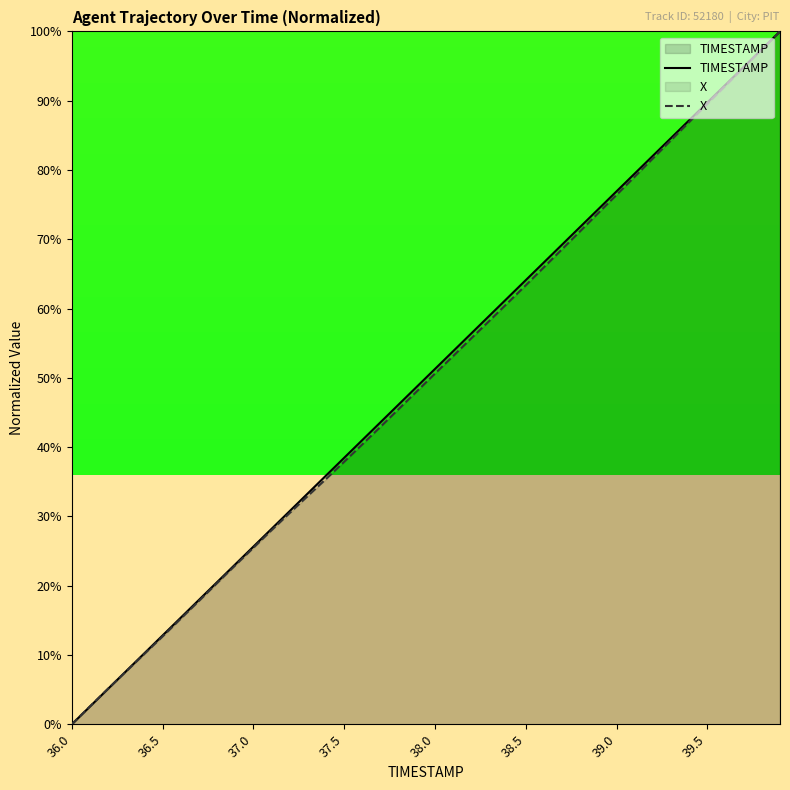

Which series has the largest range (max minus min)?

TIMESTAMP